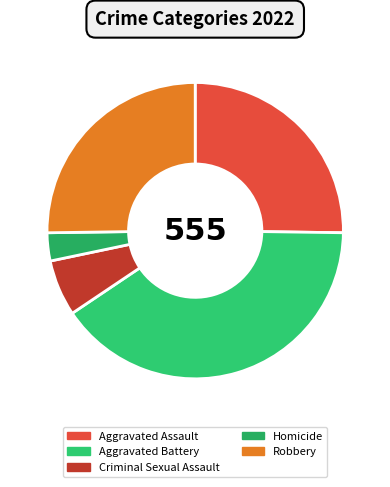

How many segments does this pie chart have?

5